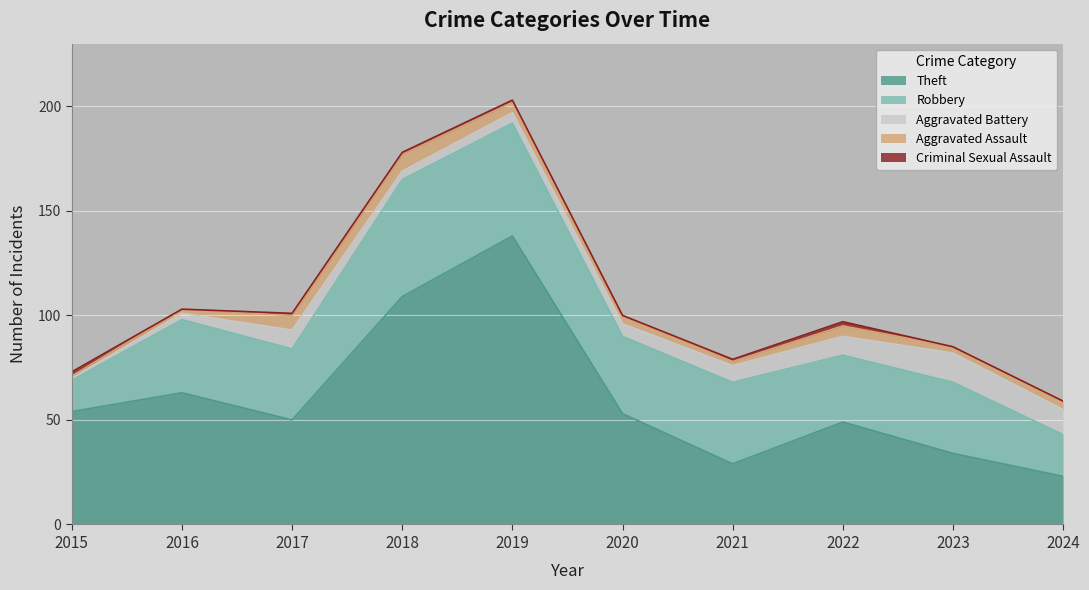

List the series in order of their peak value, lowest first.

Criminal Sexual Assault, Aggravated Assault, Aggravated Battery, Robbery, Theft